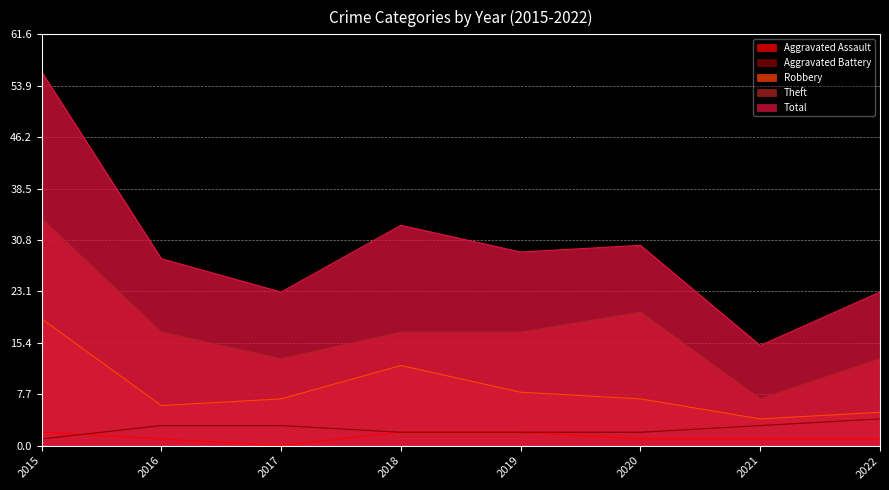

True or false: Robbery and Aggravated Assault intersect in this chart.

False